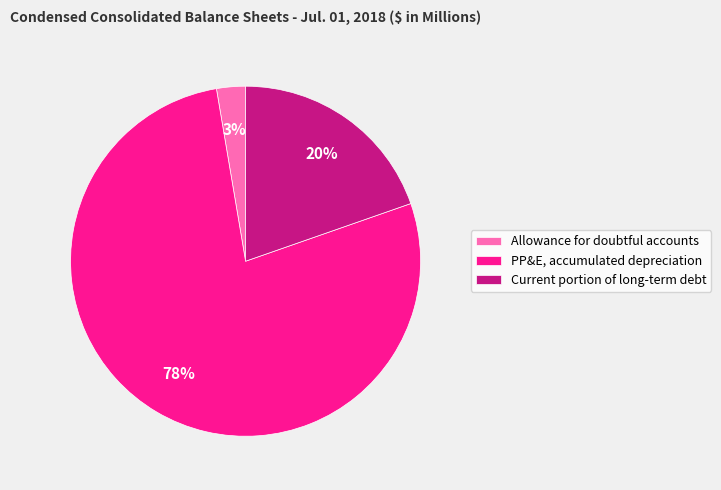

Is the sum of Allowance for doubtful accounts and PP&E, accumulated depreciation greater than half?

Yes